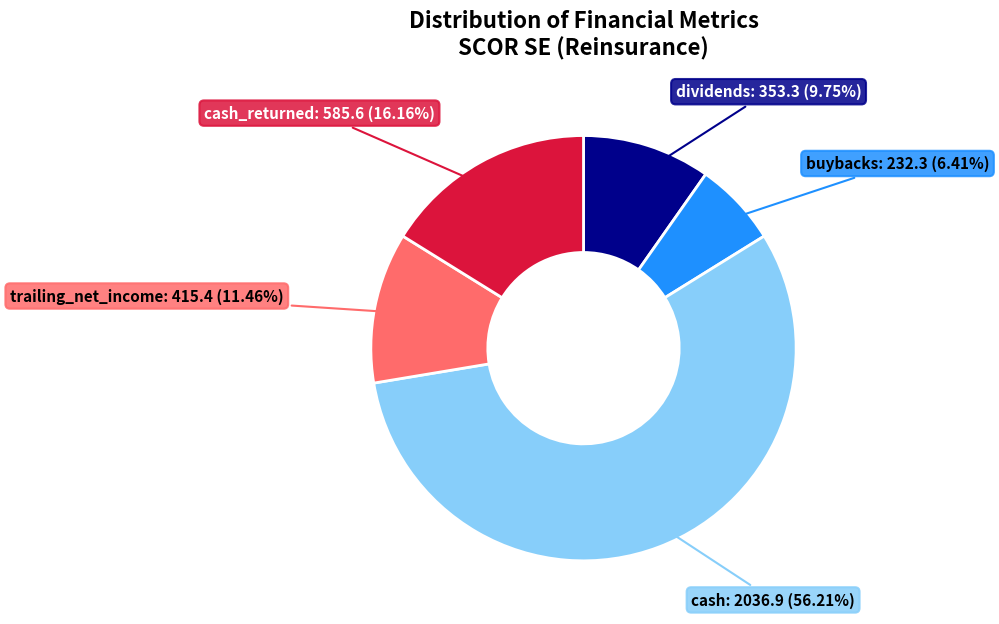

Does any single category account for the majority?

Yes